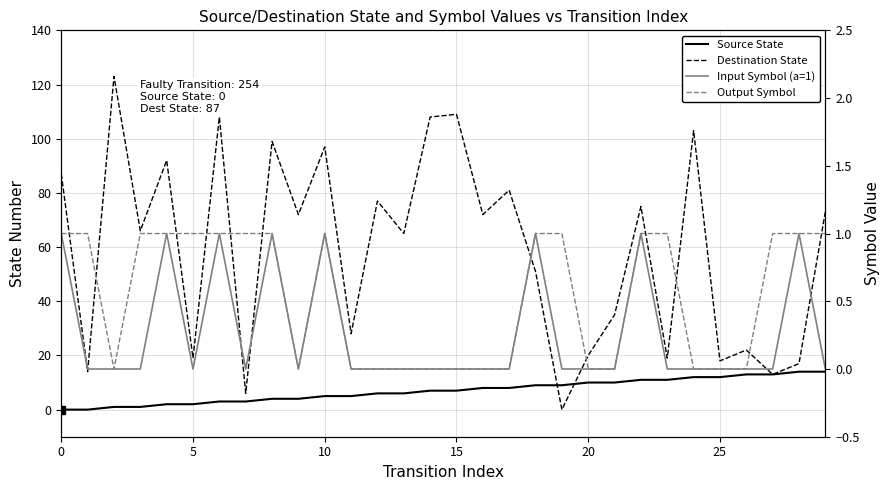

What is the value of the Destination State point at the 22nd from the left?

35